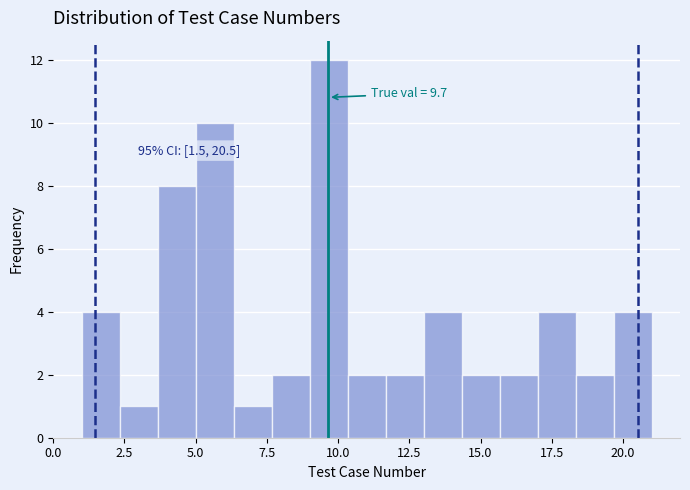

Read against the x-axis, roughly where is the centre of the tallest bar?

9.5